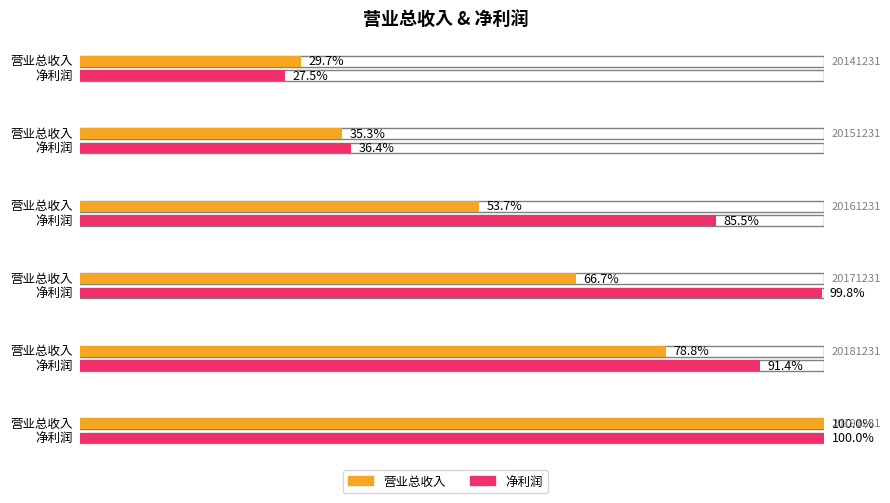

Between 20191231 and 20161231, which is larger?

20191231